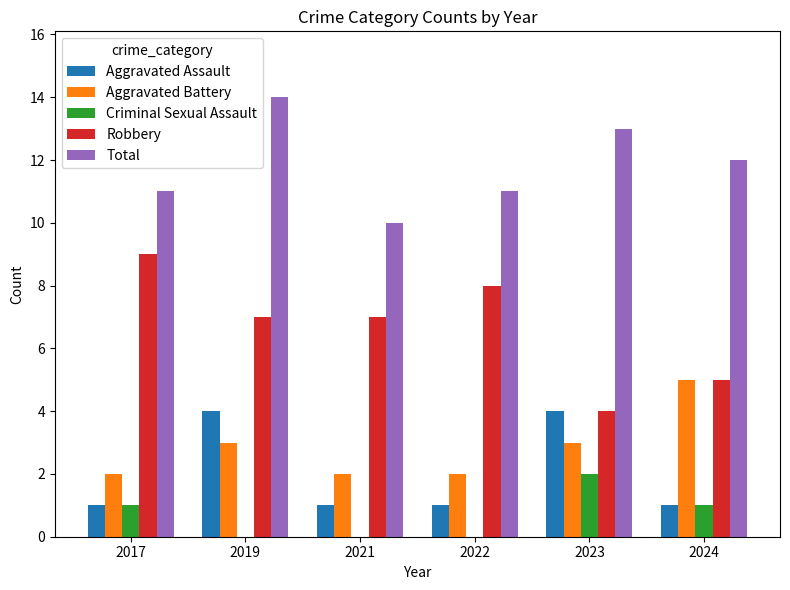

The value of Robbery at 2017 is 4. True or false?

False